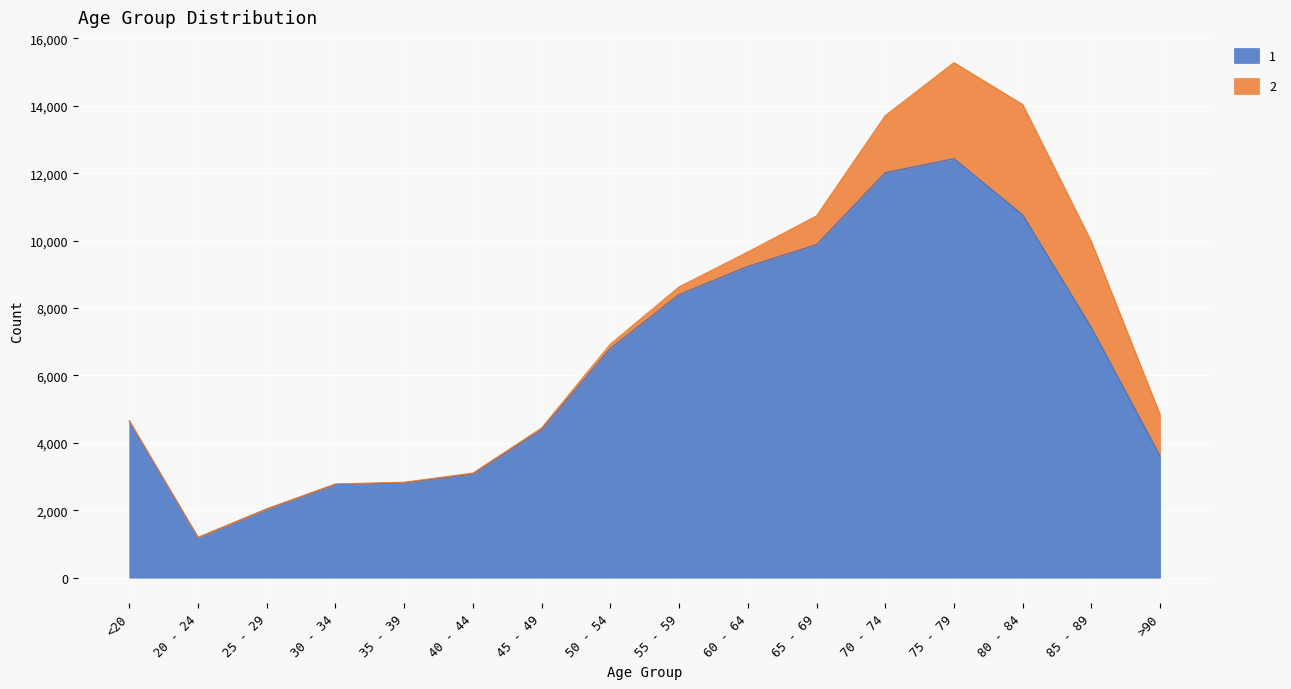

What is the smallest value displayed?

1191